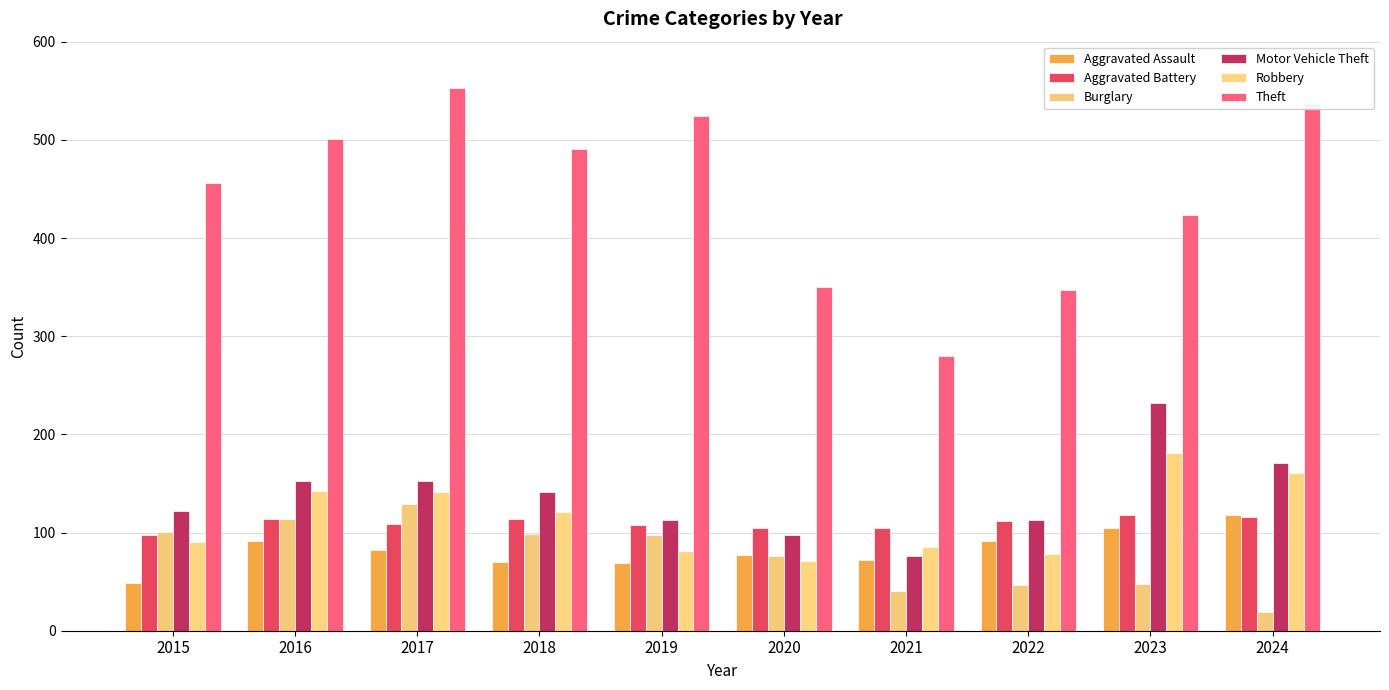

Is the value of Robbery at 2017 greater than the value of Theft at 2017?

No